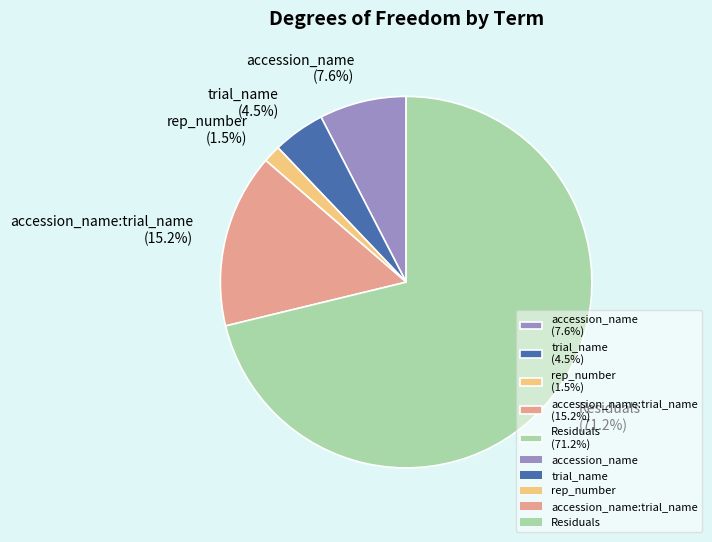

What is the ratio of the value at Residuals (71.2%) to the value at accession_name (7.6%)?

9.4